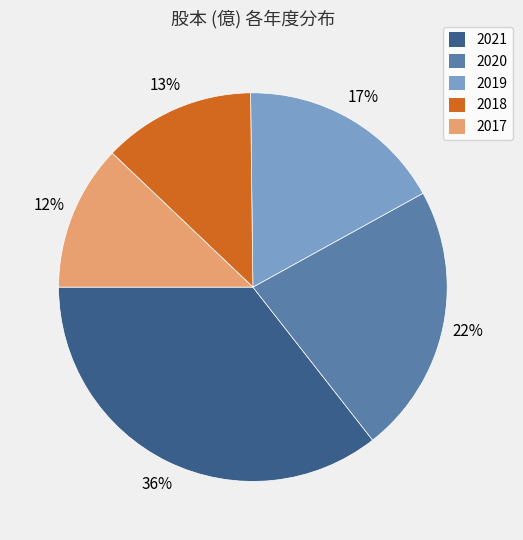

Which category has the biggest portion of the pie?

2021